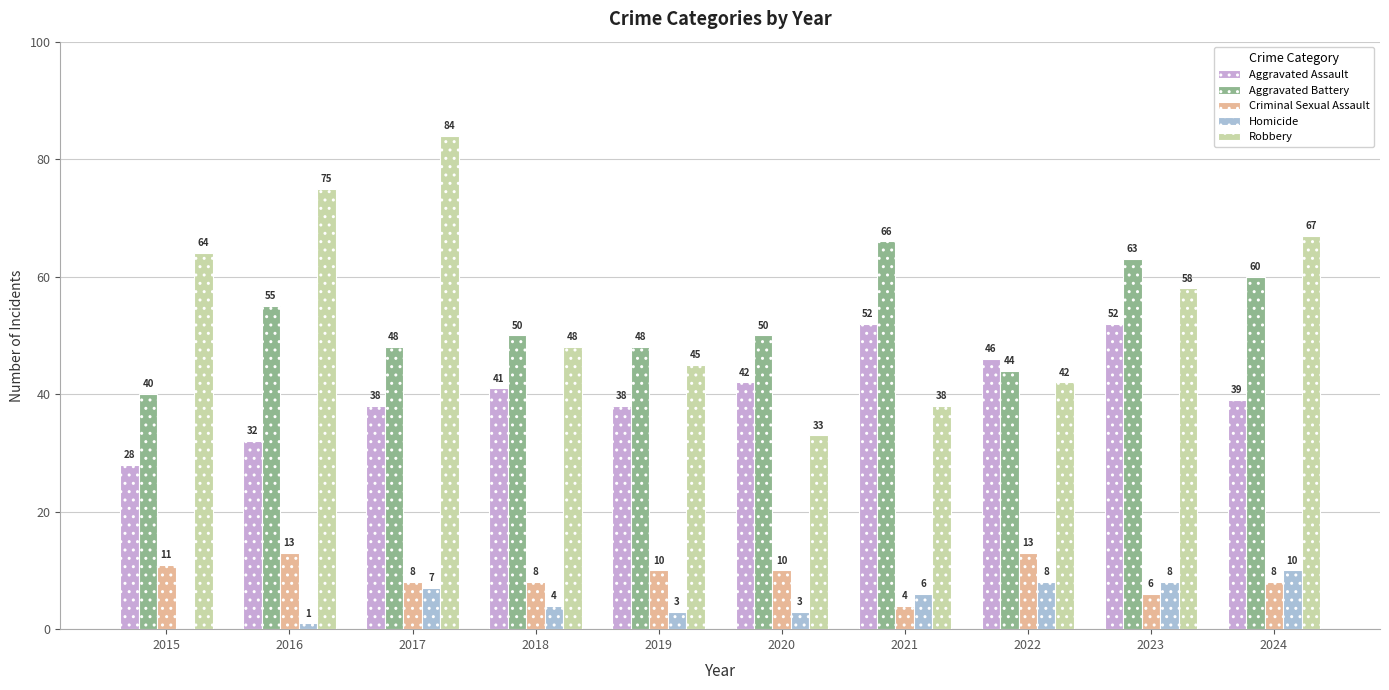

How many groups of bars are there?

10